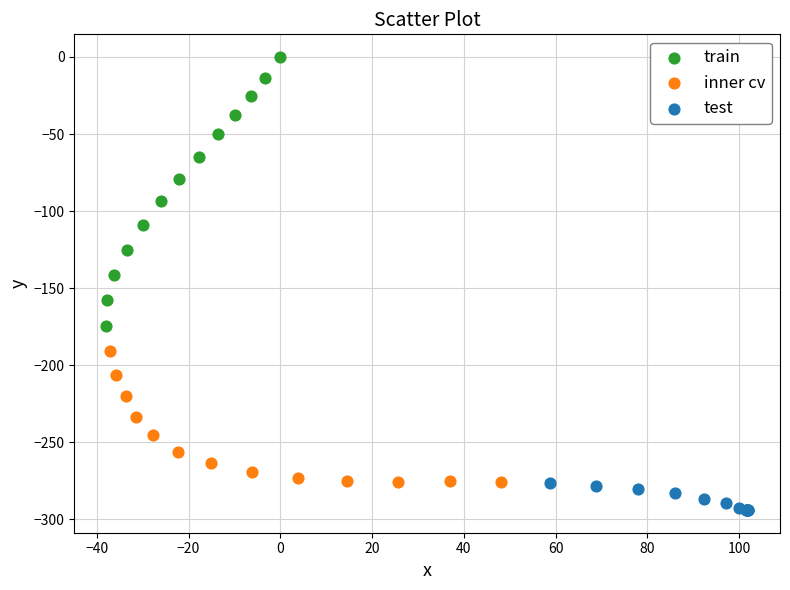

Which series reaches the minimum Y coordinate?

test